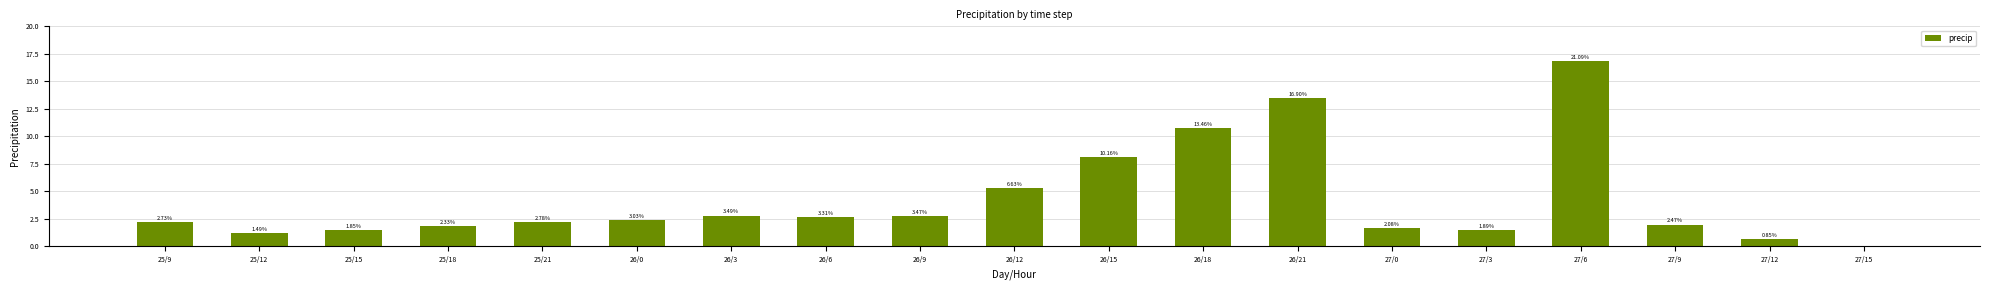

What is the label of the 11th bar from the left?

26/15